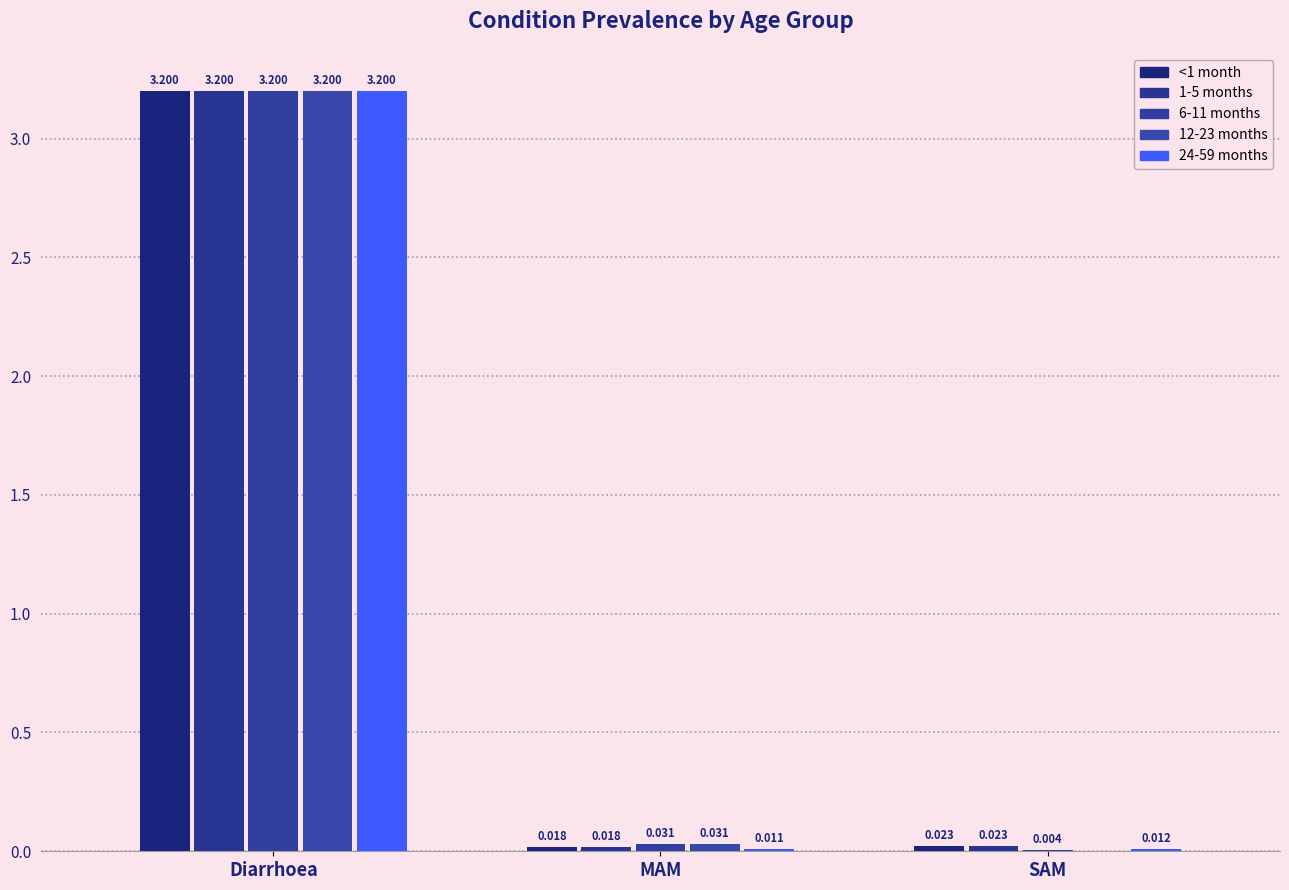

Does the chart contain stacked bars?

No